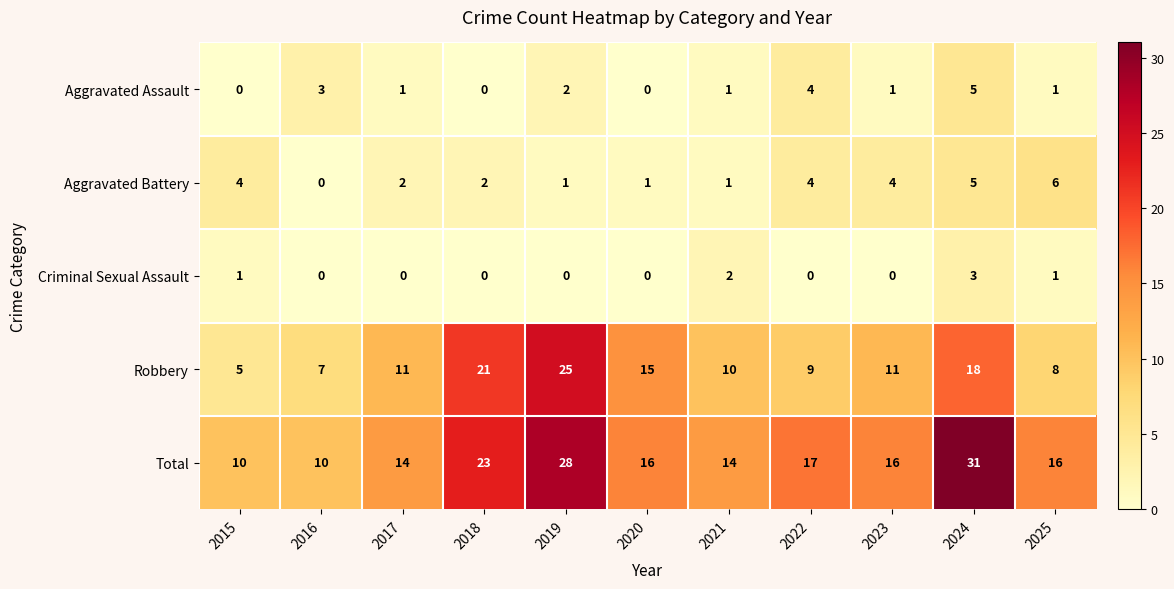

At which label does Robbery reach its minimum?

2015